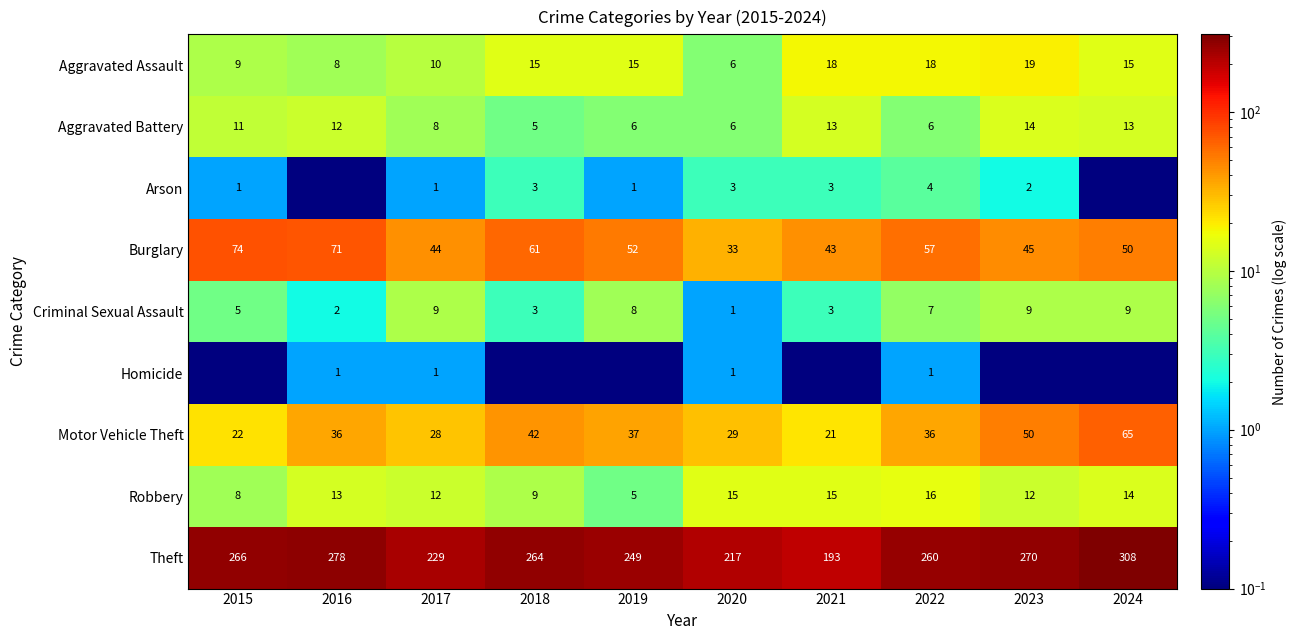

Is the value of Burglary at 2019 greater than the value of Aggravated Battery at 2017?

Yes